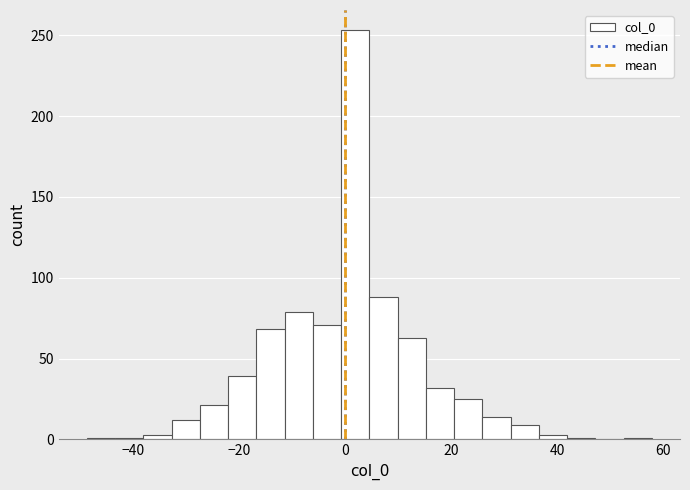

Read against the x-axis, roughly where is the centre of the tallest bar?

2